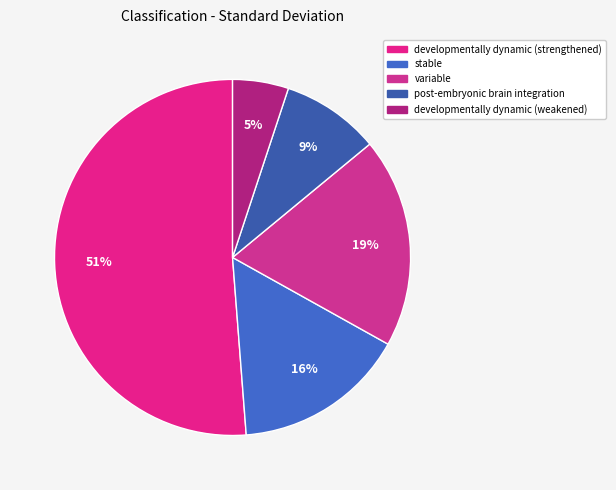

How many slices are in this pie chart?

5